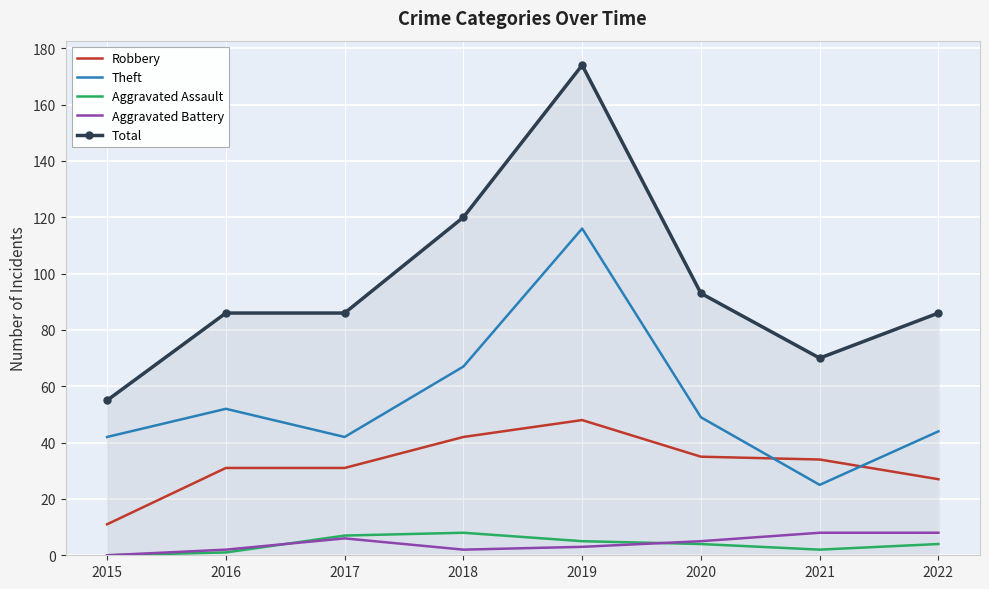

At which category does Aggravated Battery reach its first local peak?

2017